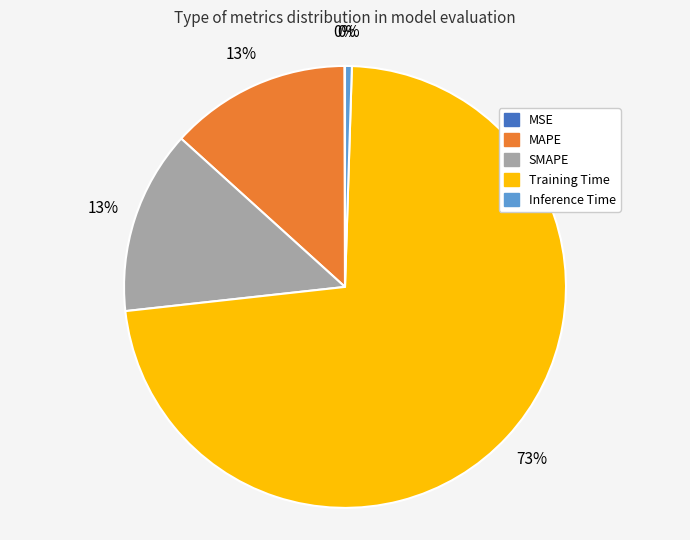

Is there a majority slice in this chart?

Yes